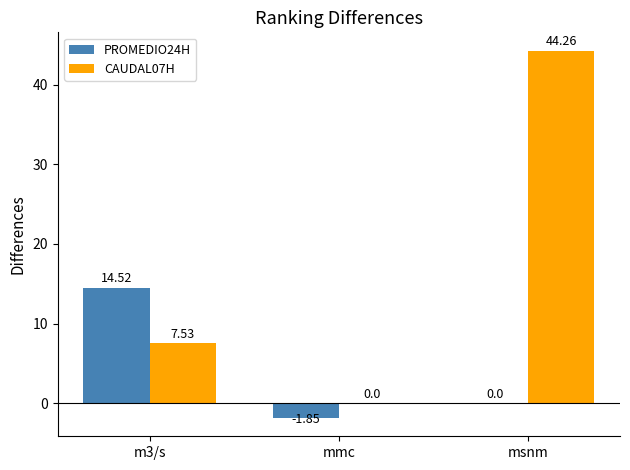

The PROMEDIO24H series shows 14.5 at m3/s. True or false?

True